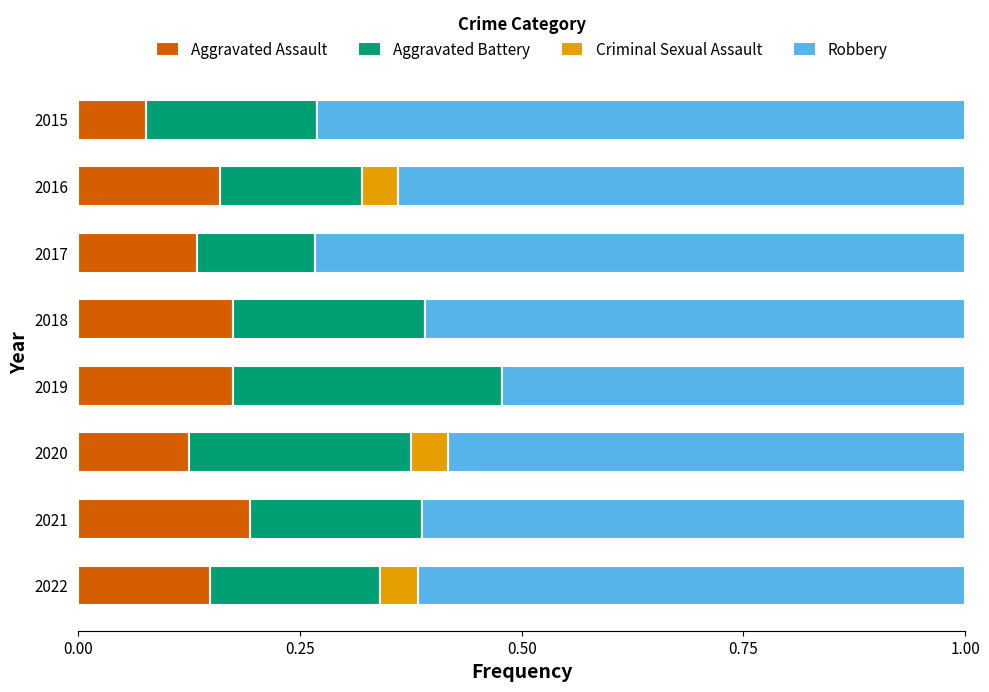

What is the sum of all Aggravated Assault values?

1.2